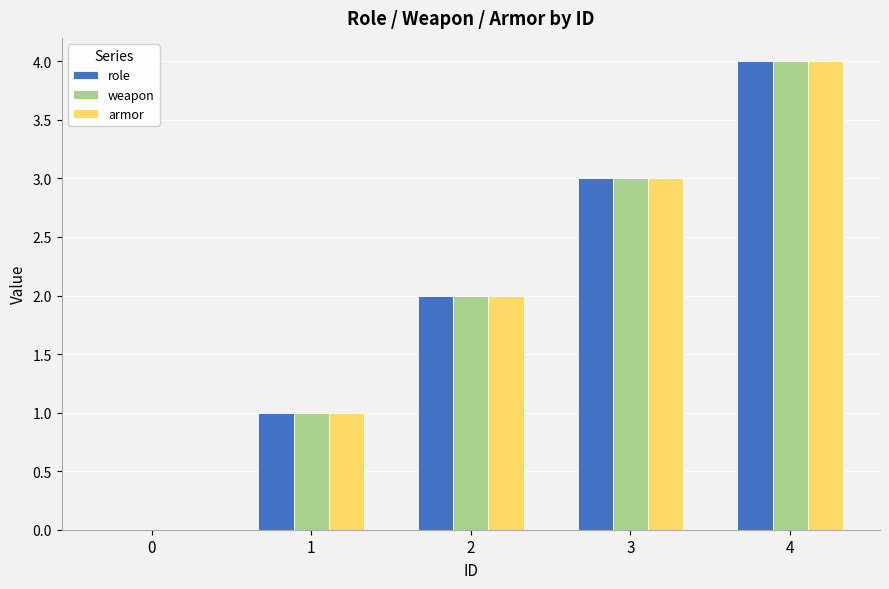

Reading left to right, what are all the values shown in this chart?

role: 0=0	1=1	2=2	3=3	4=4
weapon: 0=0	1=1	2=2	3=3	4=4
armor: 0=0	1=1	2=2	3=3	4=4